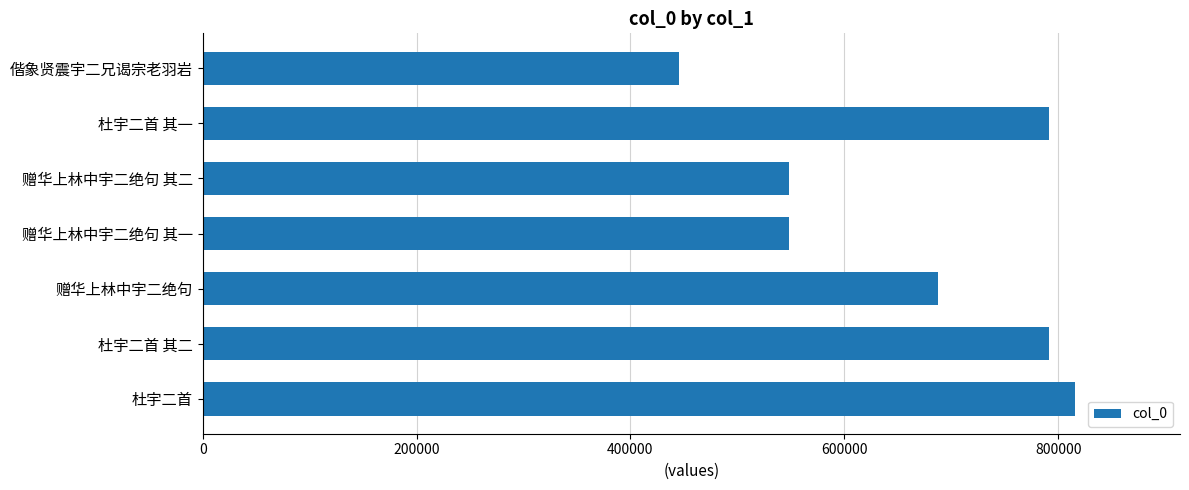

How many data points are less than 687593?

3